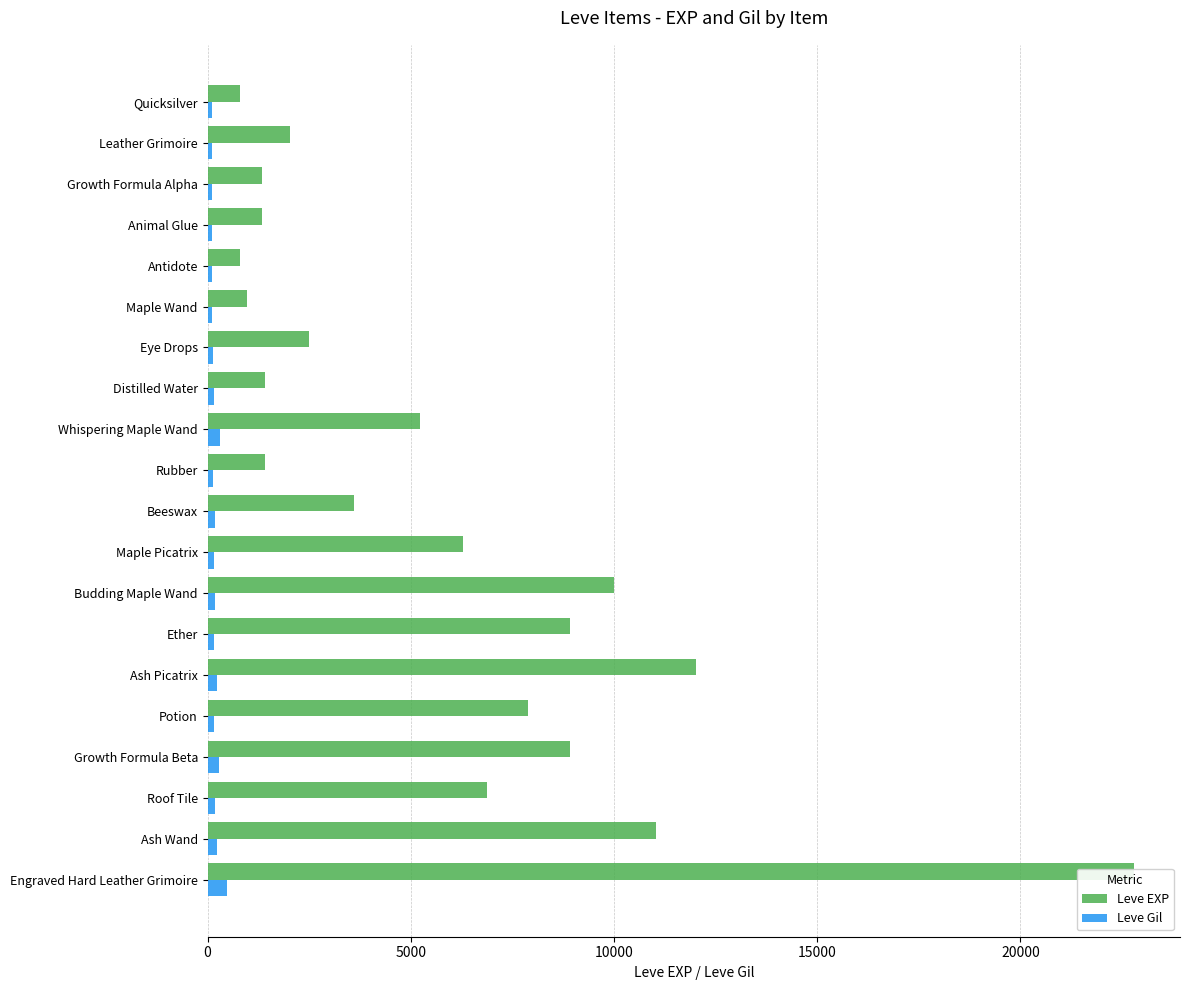

What is the value of the Leve EXP bar at the 14th from the left?

8930